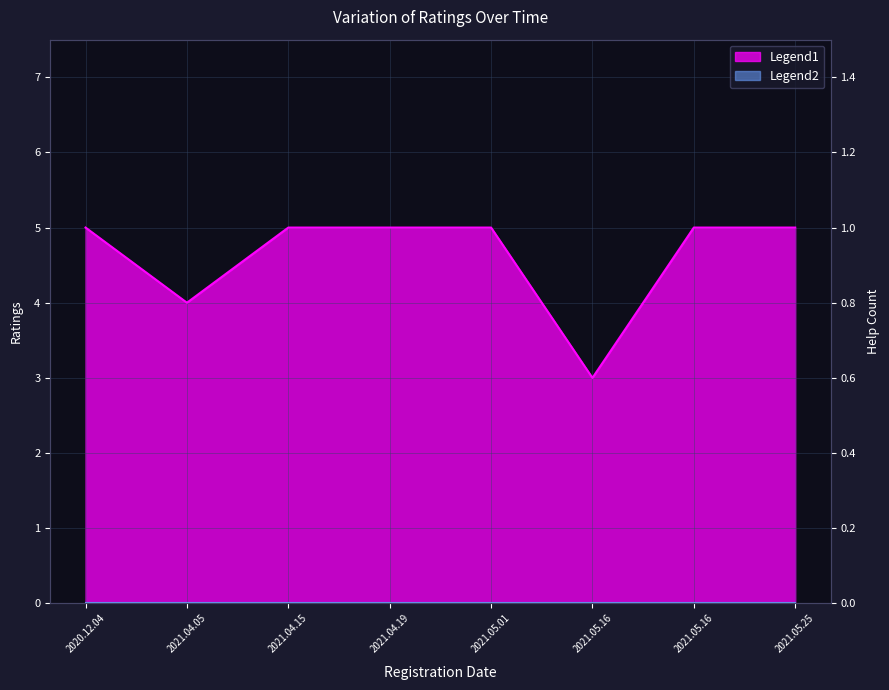

What is the approximate value at 2021.04.19?

5